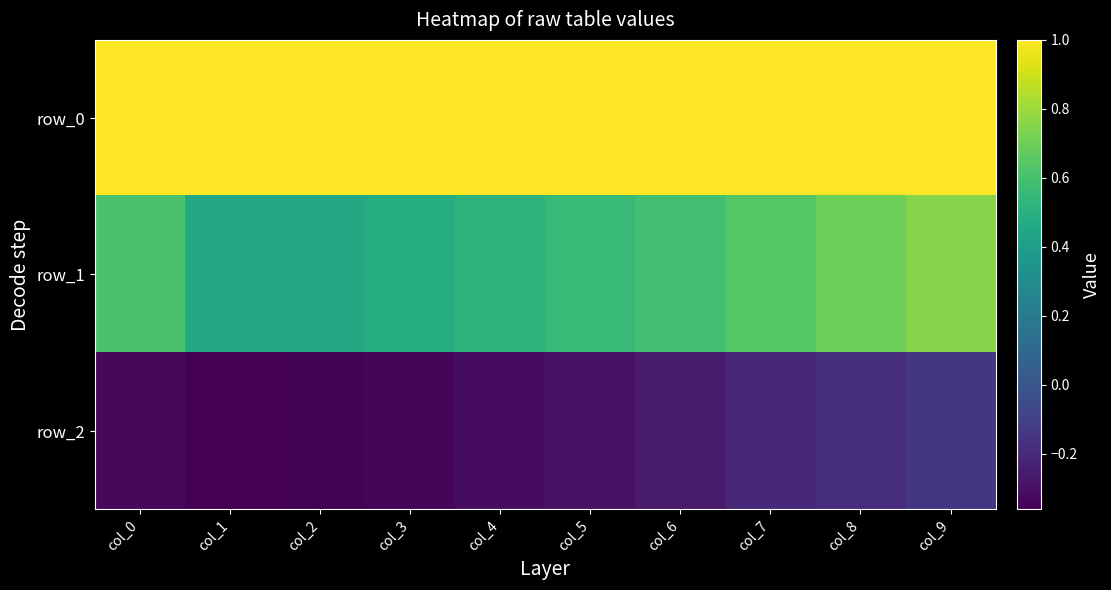

True or false: row_1 has a value of 0.5 at col_4.

True